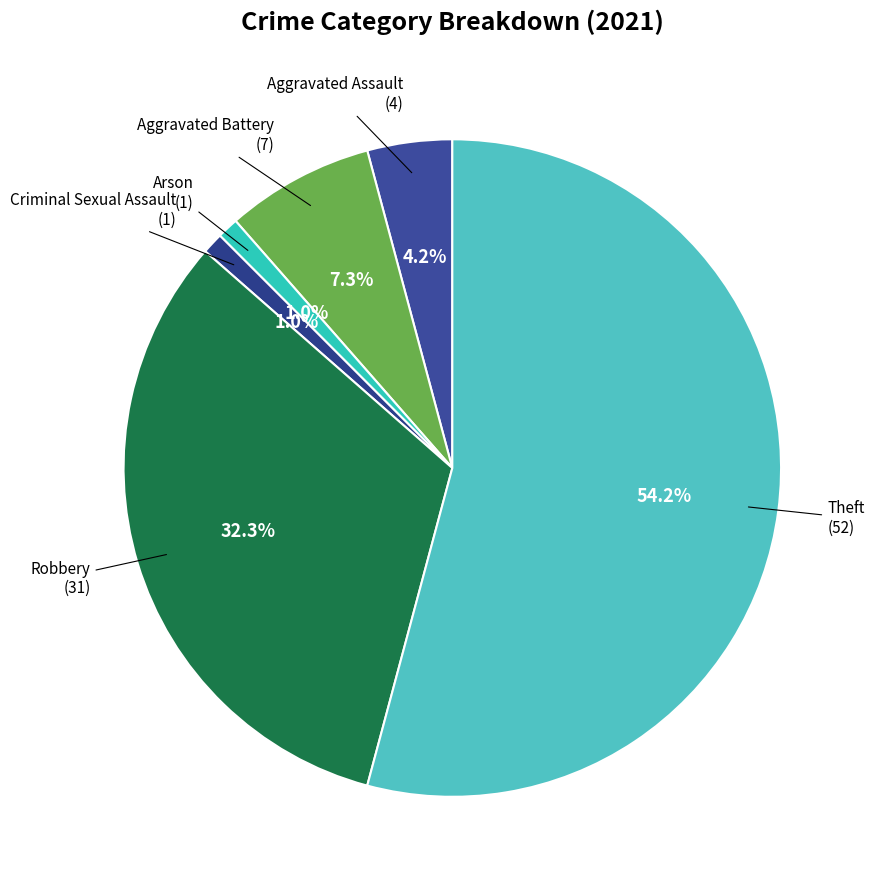

How many segments does this pie chart have?

6